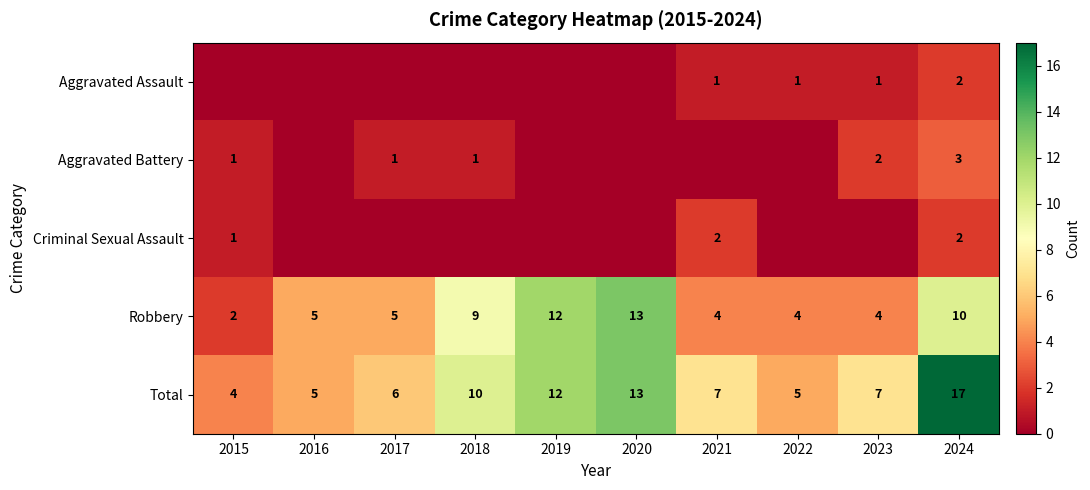

What is the approximate value of Total at 2024, to the nearest 5?

15